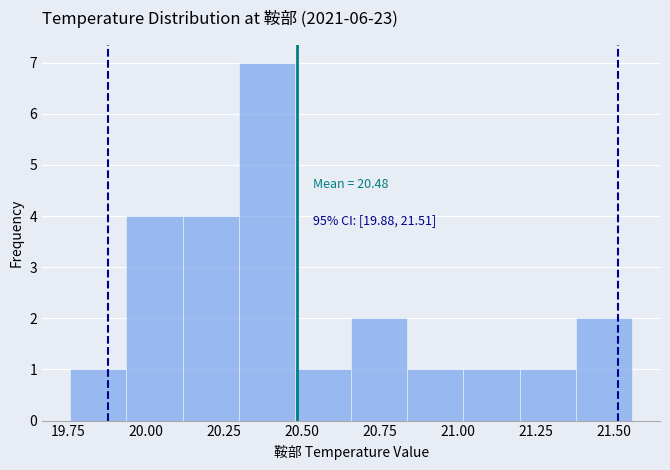

Read against the x-axis, roughly where is the centre of the tallest bar?

20.40